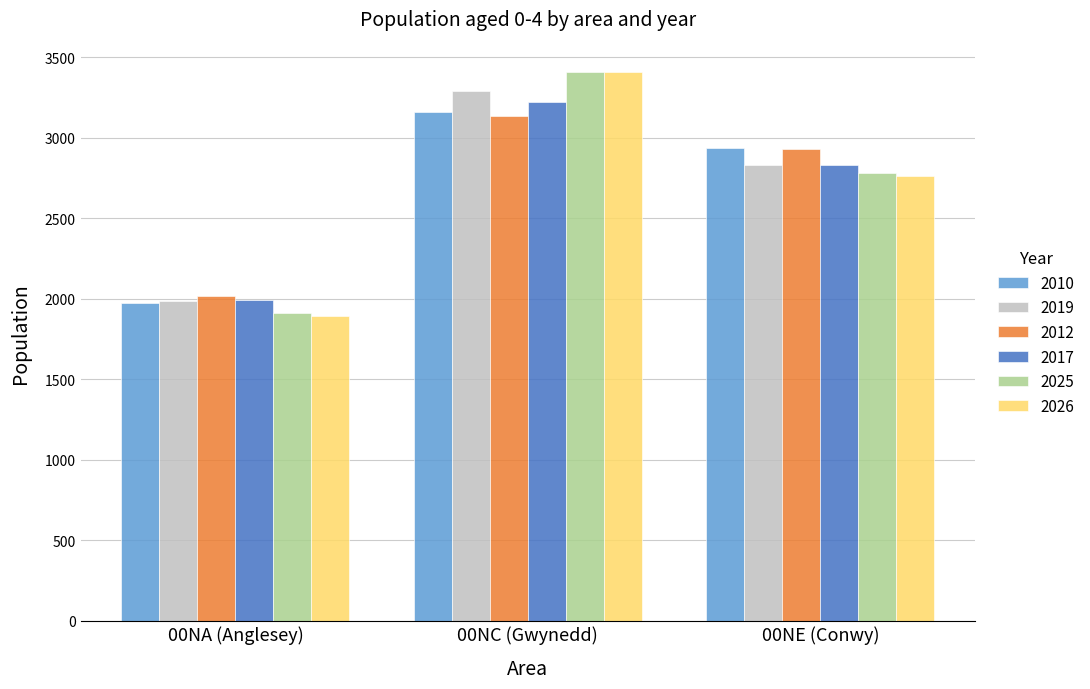

How many bars are there in total?

18